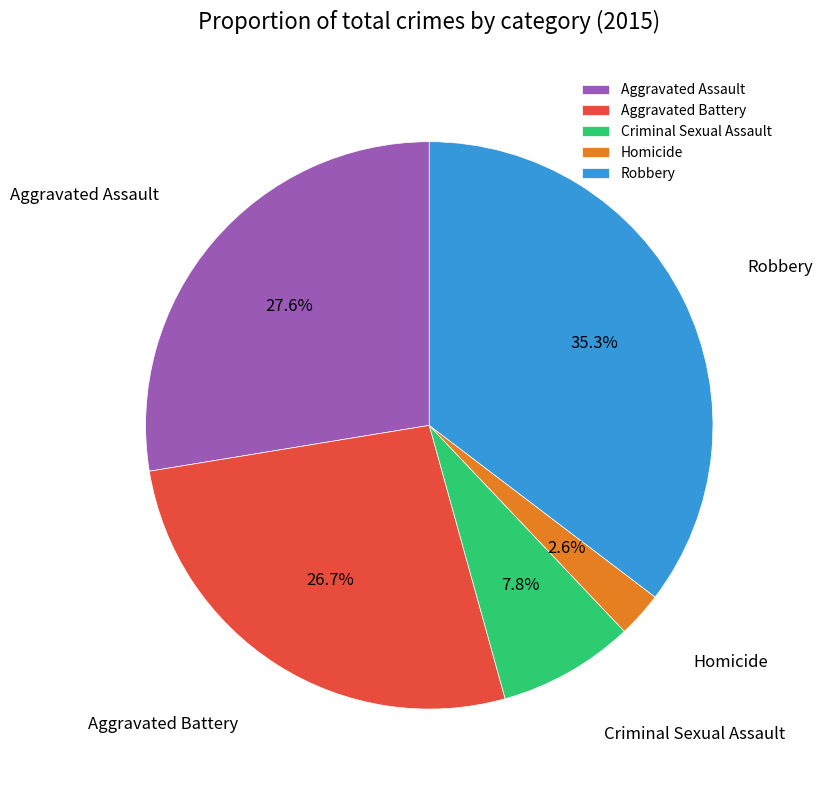

What percentage is the Criminal Sexual Assault slice, to the nearest percent?

8%